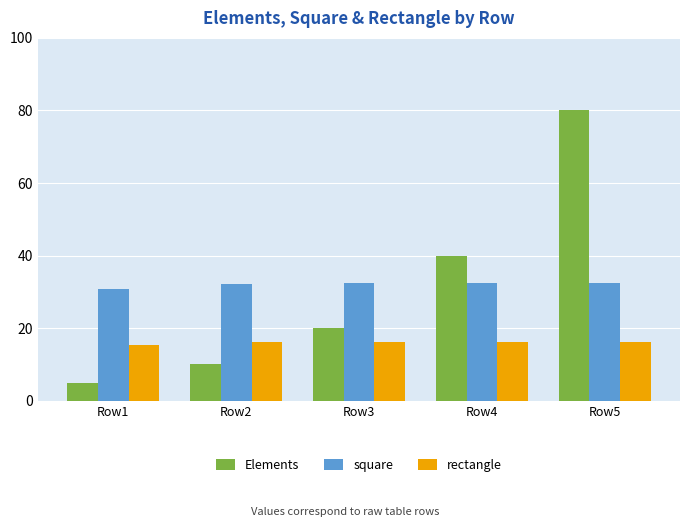

At which label is Elements closest to 42?

Row4